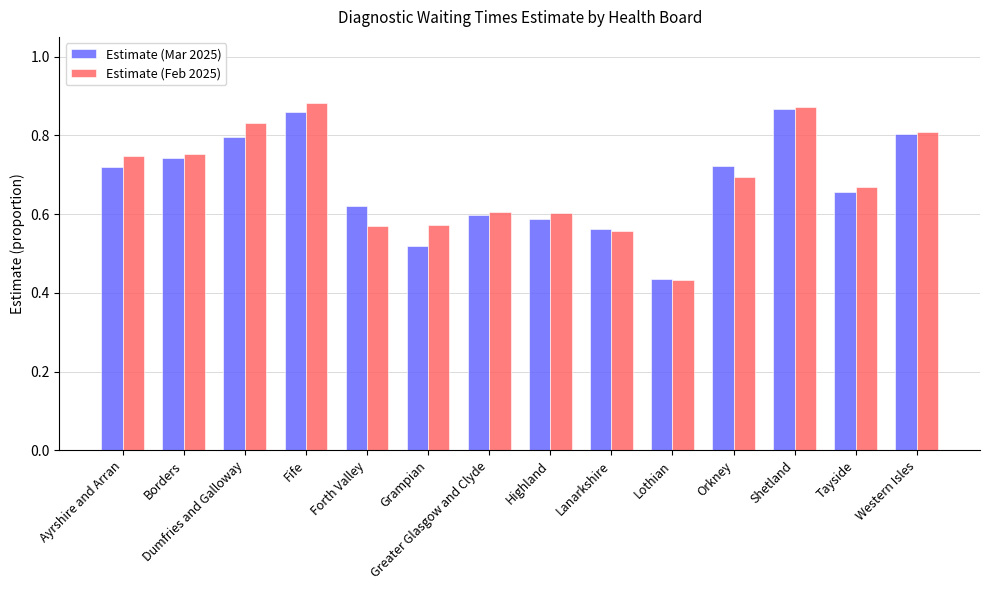

At Grampian, list the series in order from largest to smallest.

Estimate (Feb 2025), Estimate (Mar 2025)